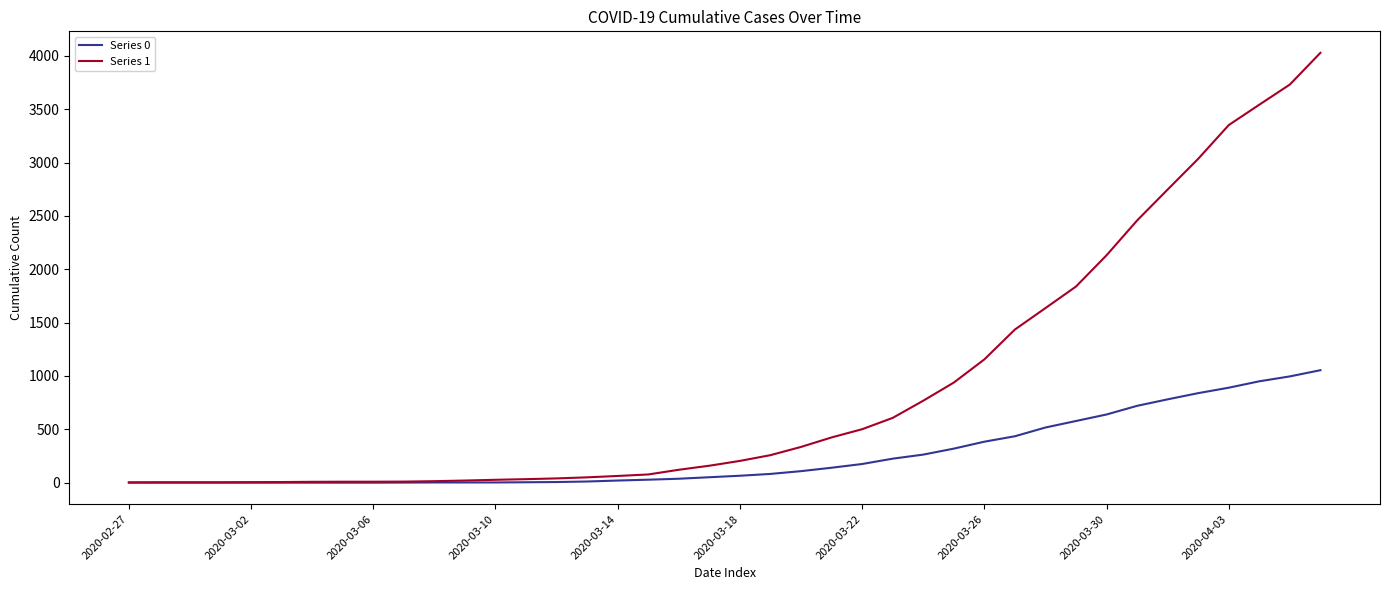

What is the greatest value displayed?

4028